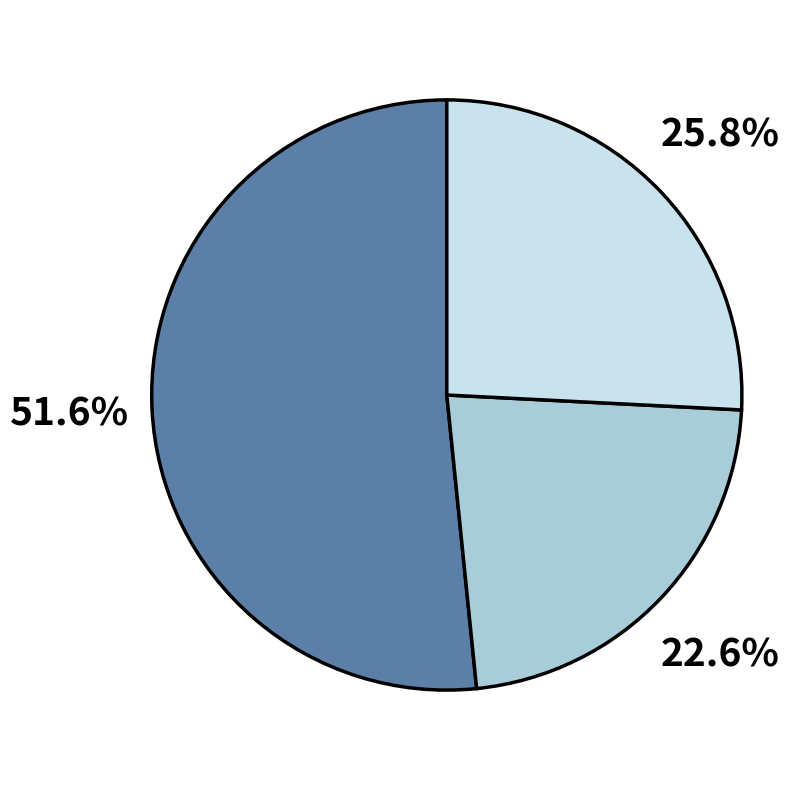

To the nearest percent, what is the average slice percentage?

33%